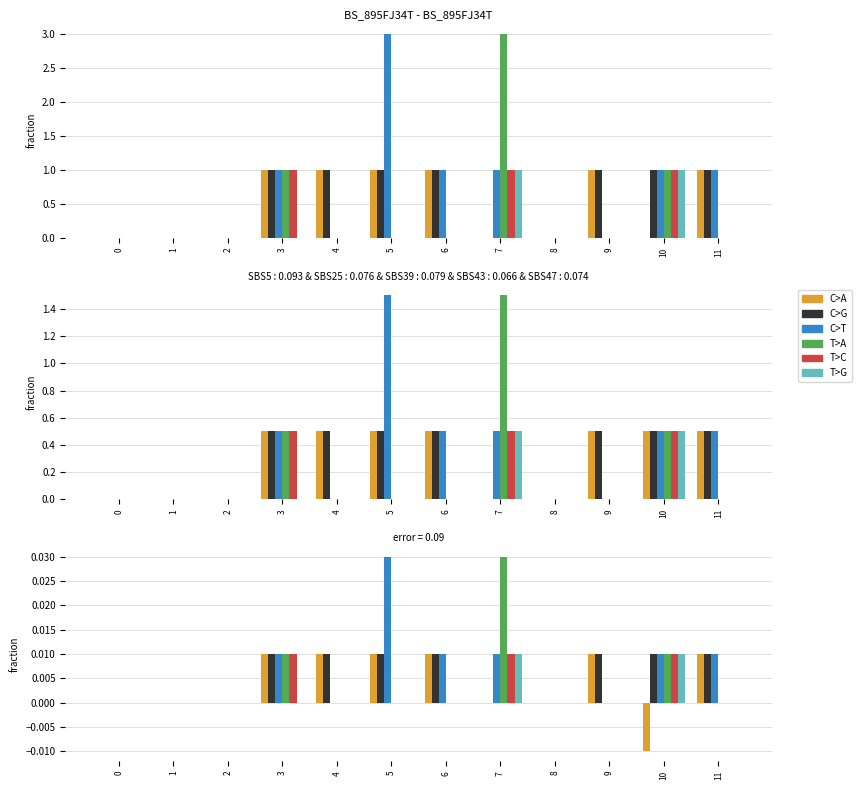

How many categories are shown in the chart?

12